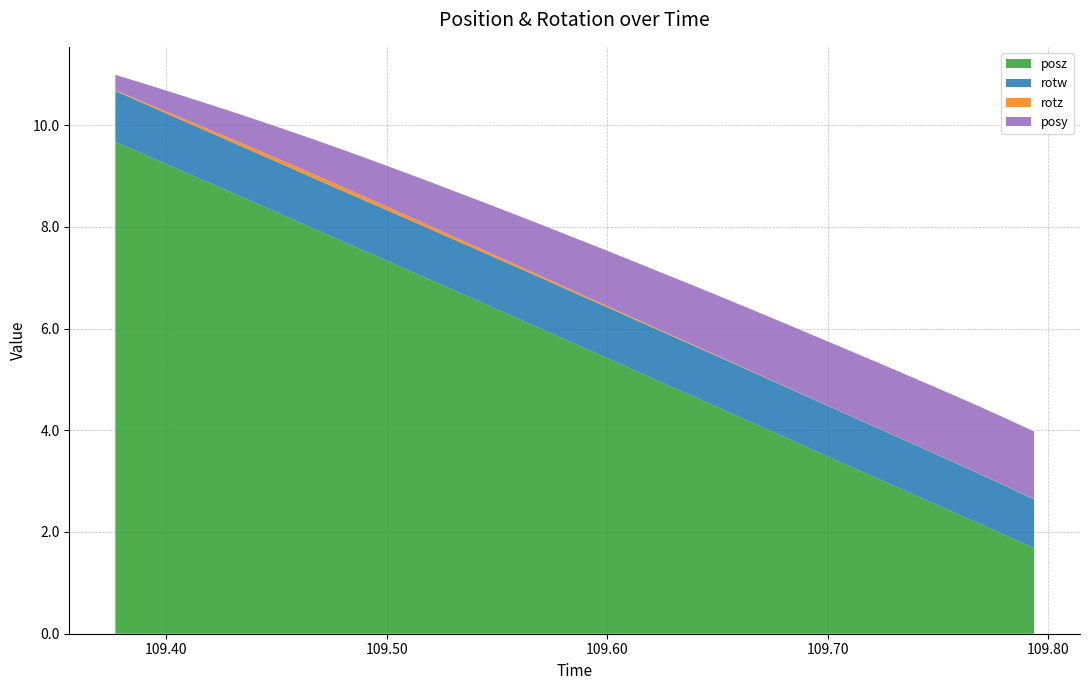

Reading left to right, list all the values displayed in this chart.

posy: 109.377=0.3	109.391=0.4	109.4045=0.4	109.4186=0.5	109.4324=0.5	109.4468=0.6	109.4604=0.7	109.4742=0.7	109.488=0.8	109.5022=0.8	109.516=0.9	109.5295=0.9	109.5435=0.9	109.5575=1.0	109.5723=1.0	109.5859=1.1	109.6=1.1	109.6139=1.1	109.6273=1.1	109.6409=1.2	109.6547=1.2	109.6685=1.2	109.682=1.2	109.6959=1.3	109.7097=1.3	109.7239=1.3	109.7378=1.3	109.7521=1.3	109.7659=1.3	109.7797=1.3	109.7936=1.3
posz: 109.377=9.7	109.391=9.4	109.4045=9.1	109.4186=8.9	109.4324=8.6	109.4468=8.3	109.4604=8.1	109.4742=7.8	109.488=7.6	109.5022=7.3	109.516=7.0	109.5295=6.8	109.5435=6.5	109.5575=6.2	109.5723=6.0	109.5859=5.7	109.6=5.4	109.6139=5.2	109.6273=4.9	109.6409=4.6	109.6547=4.4	109.6685=4.1	109.682=3.8	109.6959=3.6	109.7097=3.3	109.7239=3.0	109.7378=2.8	109.7521=2.5	109.7659=2.2	109.7797=2.0	109.7936=1.7
rotz: 109.377=0.0	109.391=0.0	109.4045=0.0	109.4186=0.1	109.4324=0.1	109.4468=0.1	109.4604=0.1	109.4742=0.1	109.488=0.1	109.5022=0.1	109.516=0.1	109.5295=0.1	109.5435=0.0	109.5575=0.0	109.5723=0.0	109.5859=0.0	109.6=0.0	109.6139=0.0	109.6273=0.0	109.6409=0.0	109.6547=0.0	109.6685=0.0	109.682=0.0	109.6959=0.0	109.7097=0.0	109.7239=0.0	109.7378=0.0	109.7521=0.0	109.7659=0.0	109.7797=0.0	109.7936=0.0
rotw: 109.377=1.0	109.391=1.0	109.4045=1.0	109.4186=1.0	109.4324=1.0	109.4468=1.0	109.4604=1.0	109.4742=1.0	109.488=1.0	109.5022=1.0	109.516=1.0	109.5295=1.0	109.5435=1.0	109.5575=1.0	109.5723=1.0	109.5859=1.0	109.6=1.0	109.6139=1.0	109.6273=1.0	109.6409=1.0	109.6547=1.0	109.6685=1.0	109.682=1.0	109.6959=1.0	109.7097=1.0	109.7239=1.0	109.7378=1.0	109.7521=1.0	109.7659=1.0	109.7797=1.0	109.7936=1.0